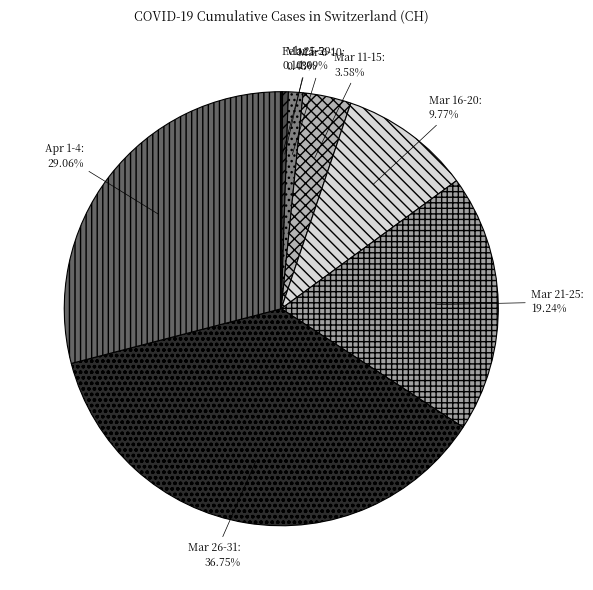

Is Mar 6-10 the majority of the pie?

No